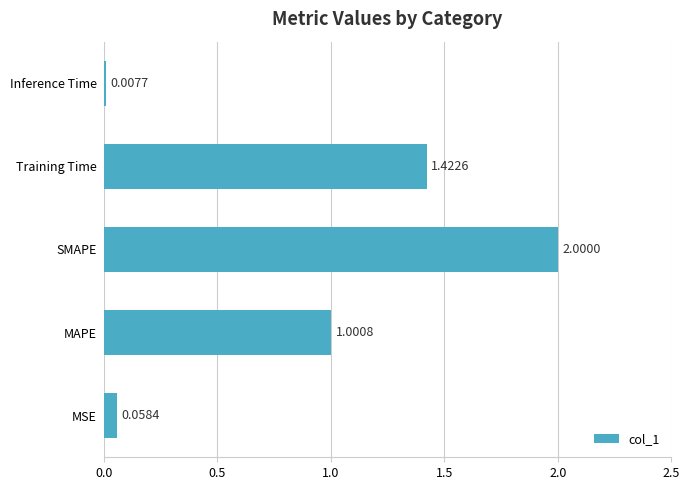

Where is the data nearest to the value 1?

MAPE